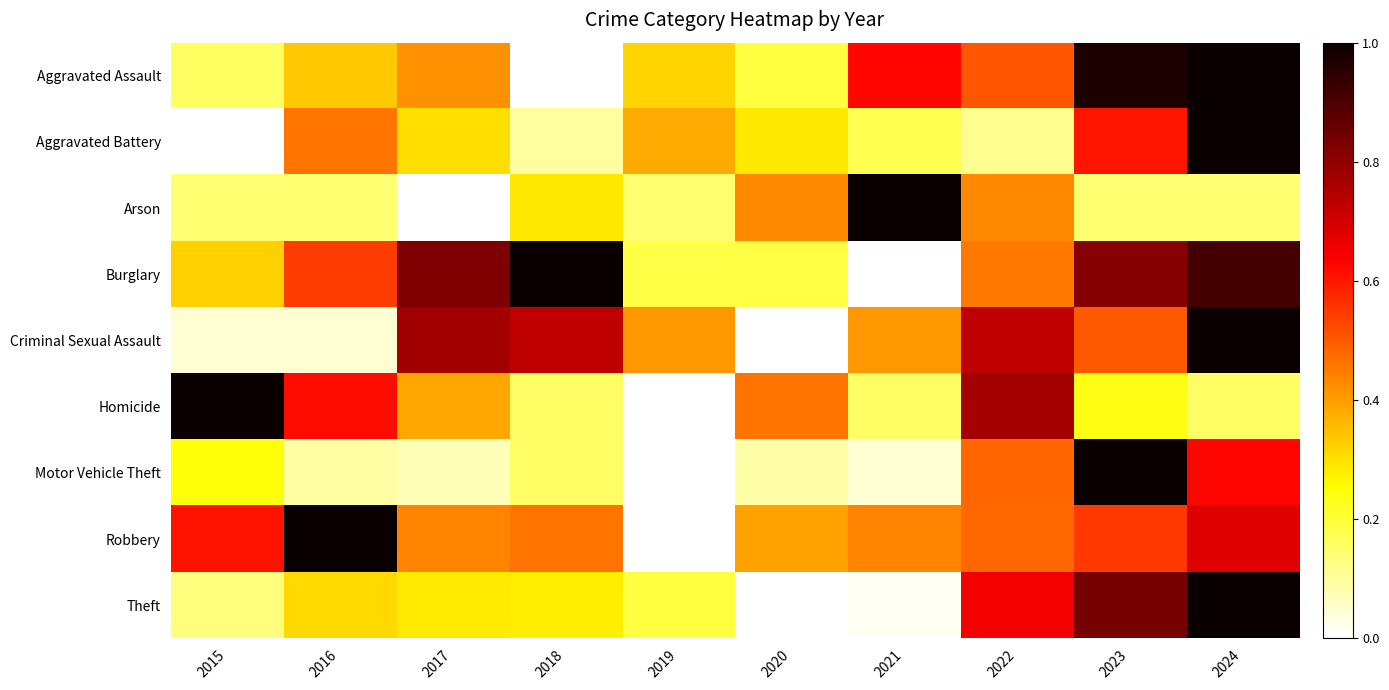

Between 2021 and 2022, which is larger?

2021